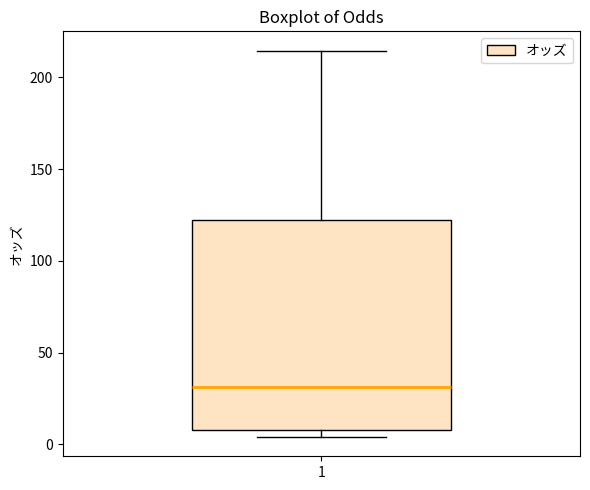

Read this box plot against the y-axis: the position of the median line, the range covered by the box, and the ends of both whiskers. The values are not printed on the chart, so give them approximately, as read against the axis.

median 30, box 10 to 125, whiskers 5 to 215